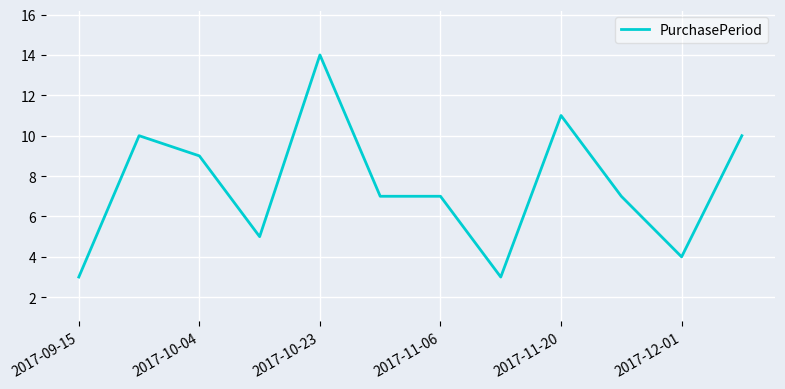

What is the maximum value shown in the chart?

14